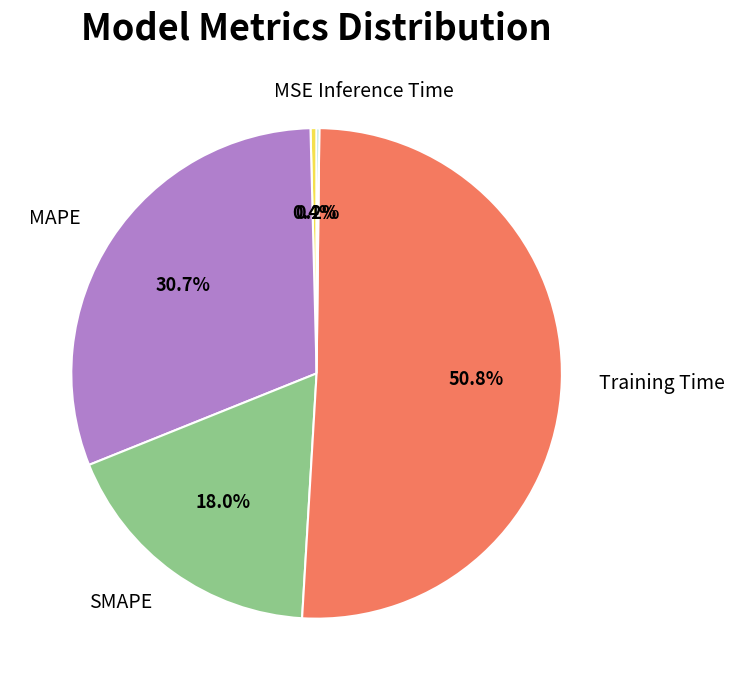

Is there a majority slice in this chart?

Yes